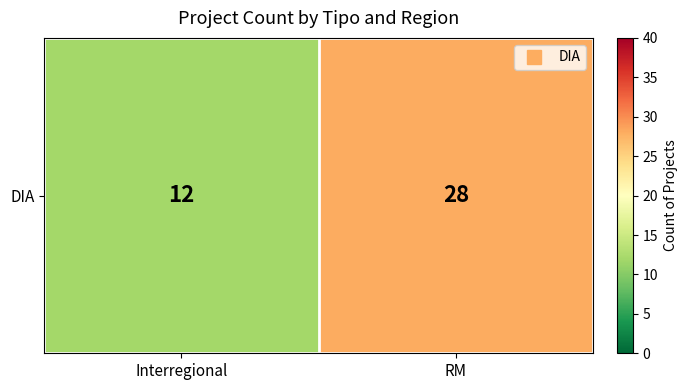

Approximately how many times larger is the value at Interregional compared to RM?

0.4